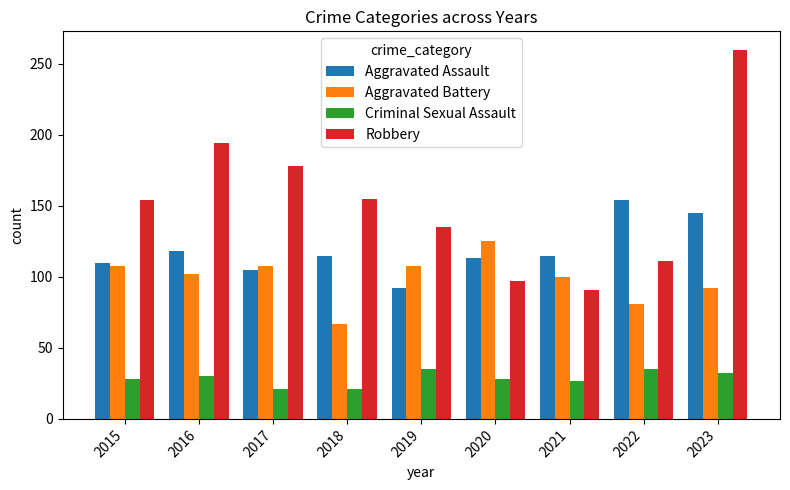

What is the sum of all Robbery values?

1375